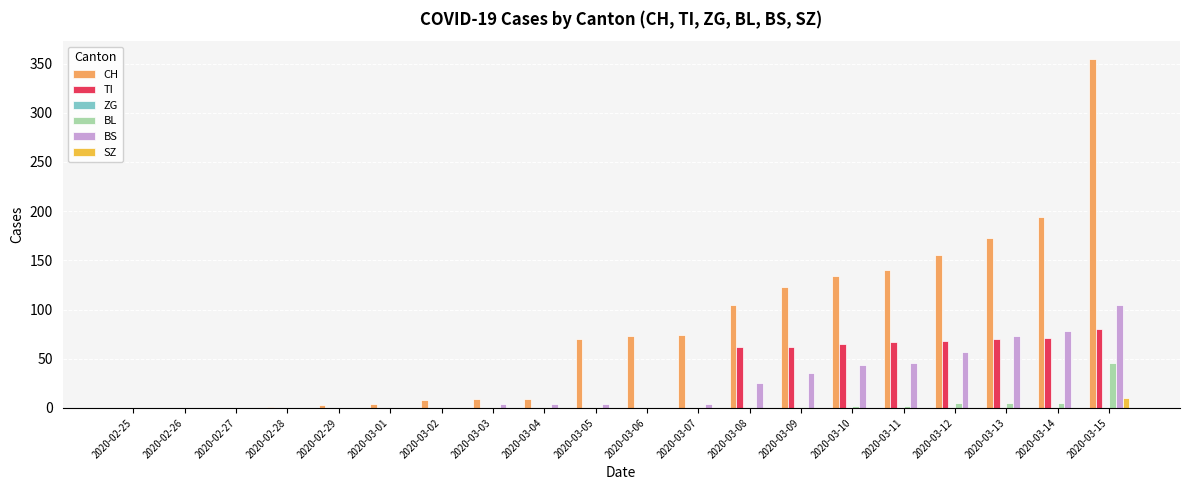

The value of CH at 2020-03-12 is 268. True or false?

False